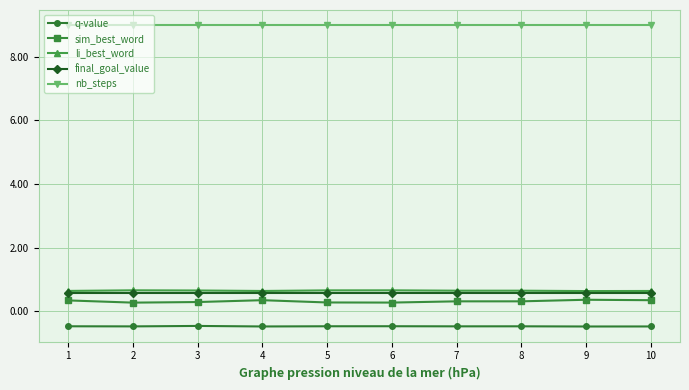

True or false: nb_steps and sim_best_word cross at least once.

False